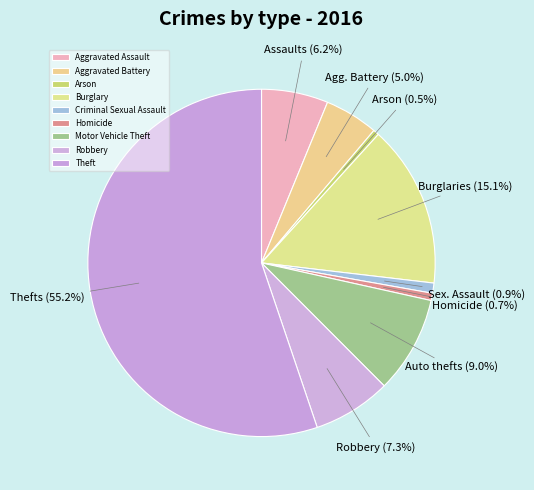

What percentage is the Aggravated Assault slice, to the nearest percent?

6%